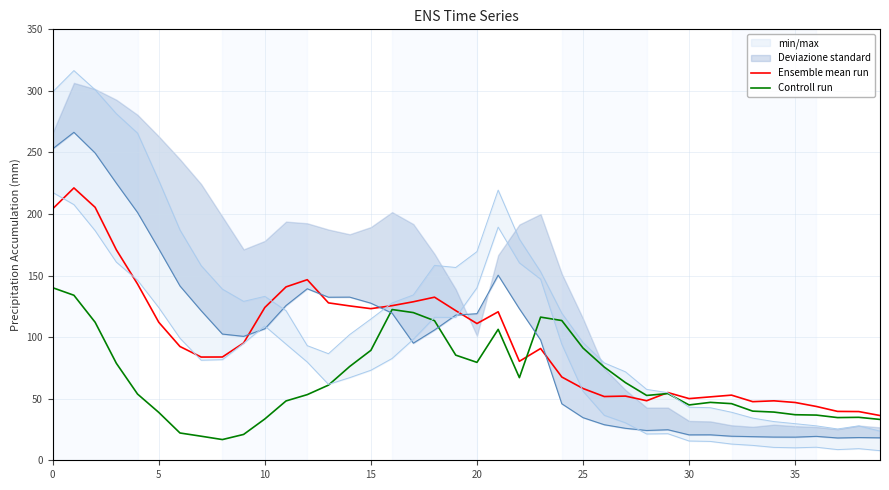

Where is Ensemble mean run nearest to the value 128?

13